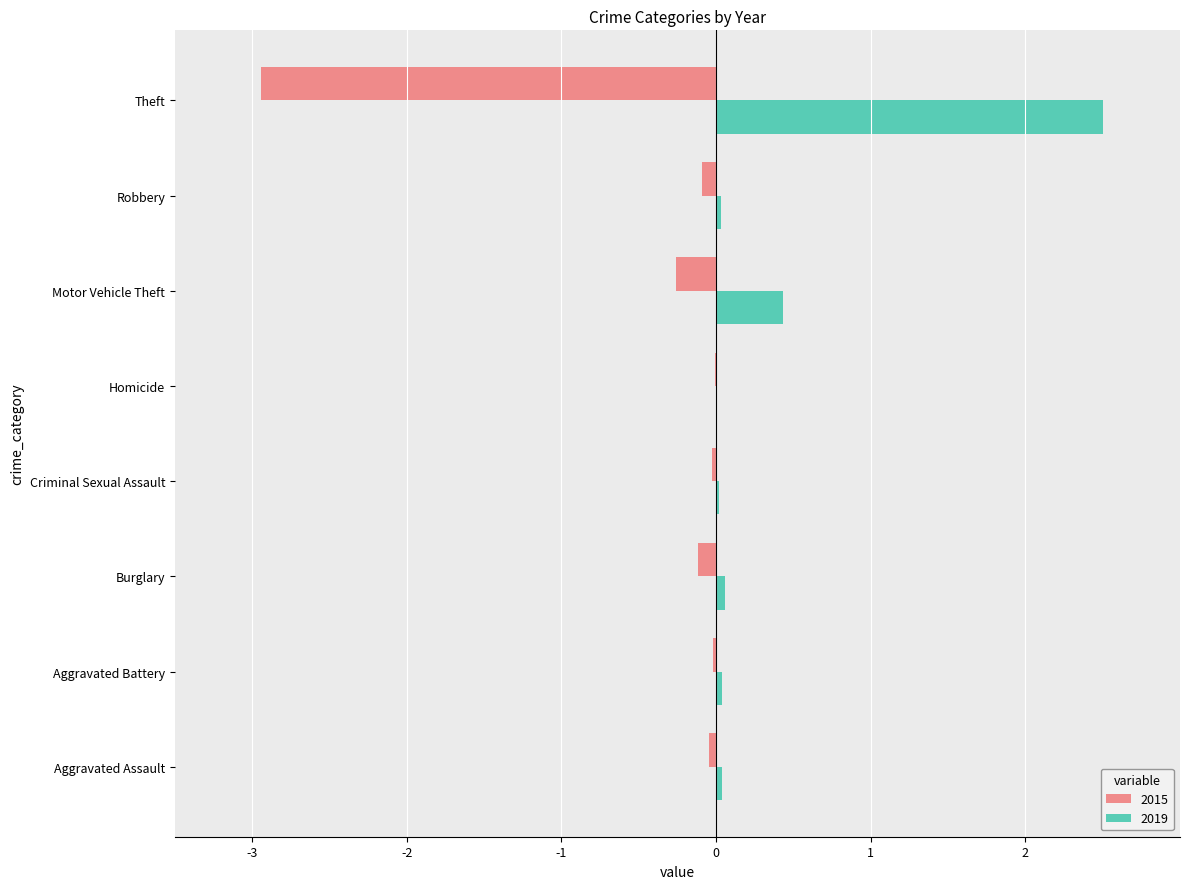

The 2015 series shows -0.3 at Motor Vehicle Theft. True or false?

True